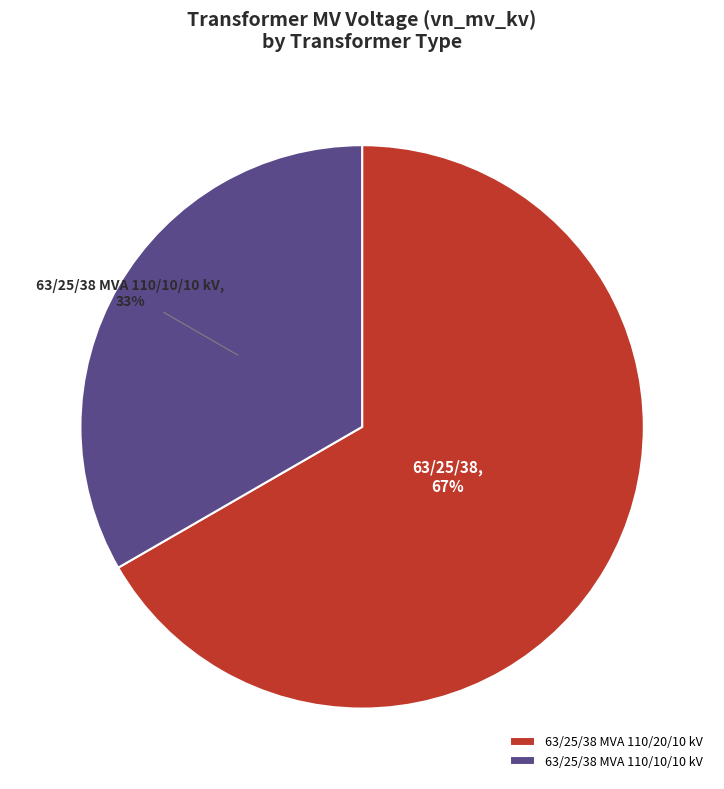

To the nearest percent, what portion does 63/25/38 MVA 110/20/10 kV represent?

67%